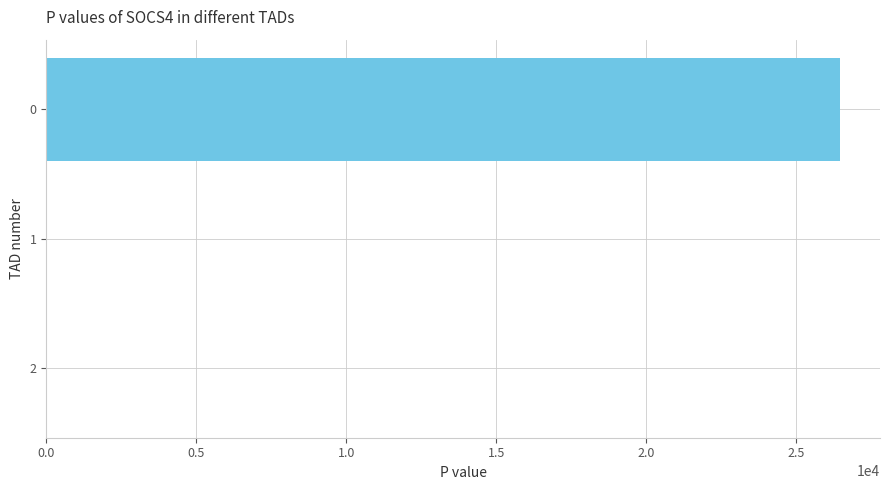

The value at 2 is 0.0. True or false?

True